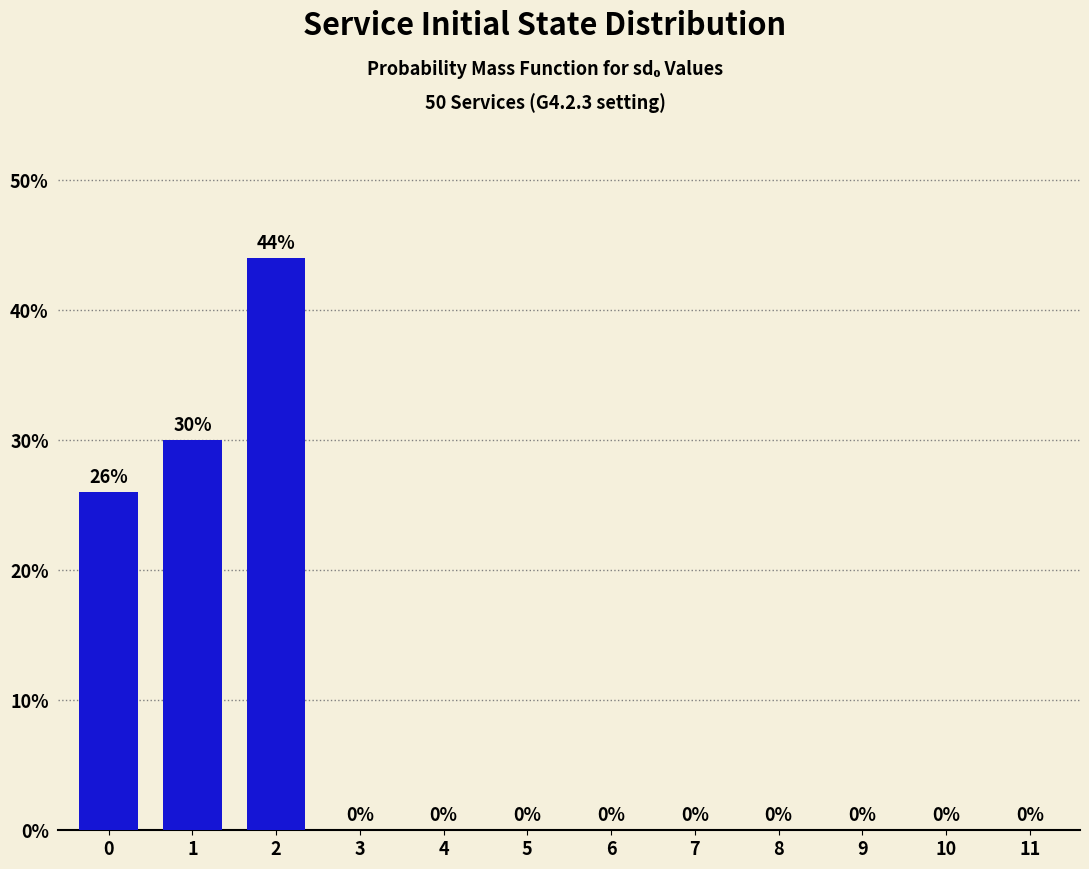

Reading left to right, what are all the values shown in this chart?

0=26	1=30	2=44	3=0	4=0	5=0	6=0	7=0	8=0	9=0	10=0	11=0